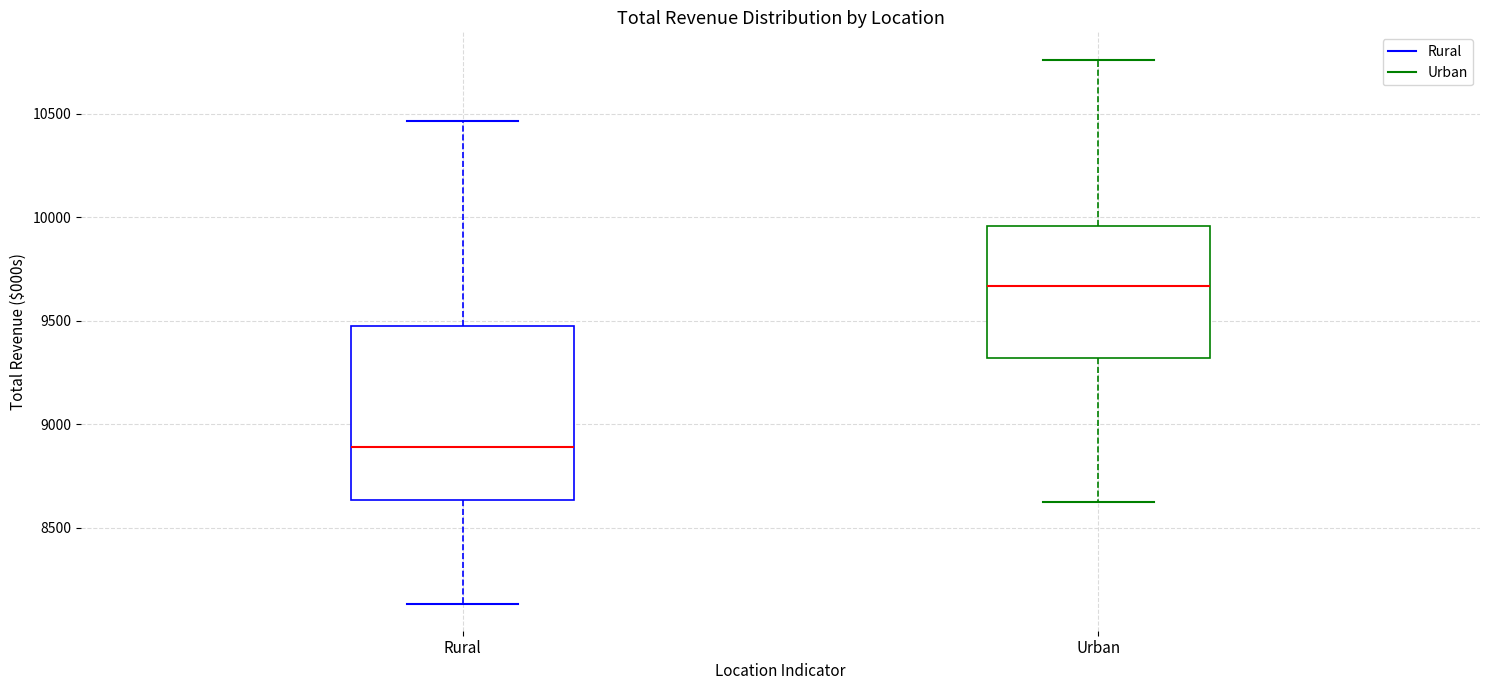

Reading left to right, transcribe this box plot: for each box, give where its median line is, the range the box spans, and where its two whiskers end, as read against the y-axis. The values are not printed on the chart, so give them approximately, as read against the axis.

Rural: median 8900, box 8650 to 9500, whiskers 8150 to 10450
Urban: median 9650, box 9300 to 9950, whiskers 8600 to 10750